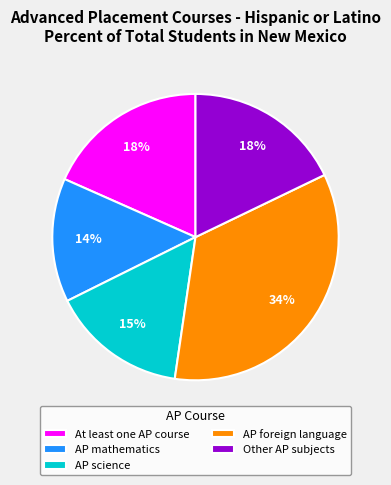

To the nearest percent, what is the difference between the largest and smallest slice percentages?

20%